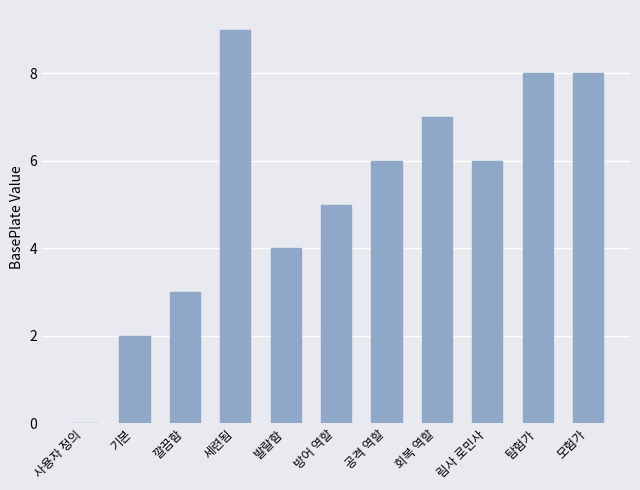

The chart shows a value of 2 at 기본. True or false?

True